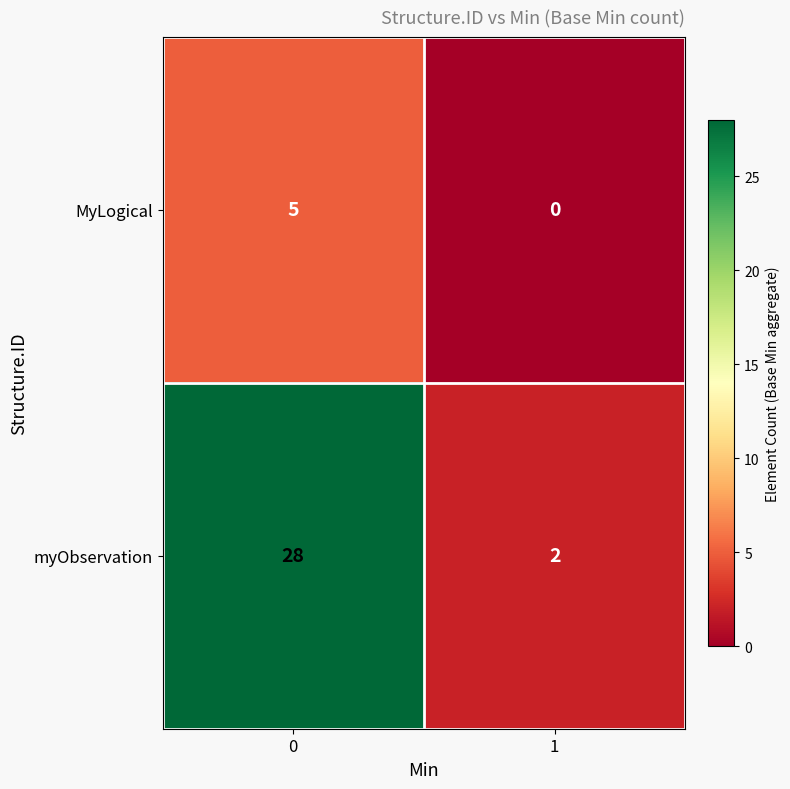

What is the sum of all myObservation values?

30